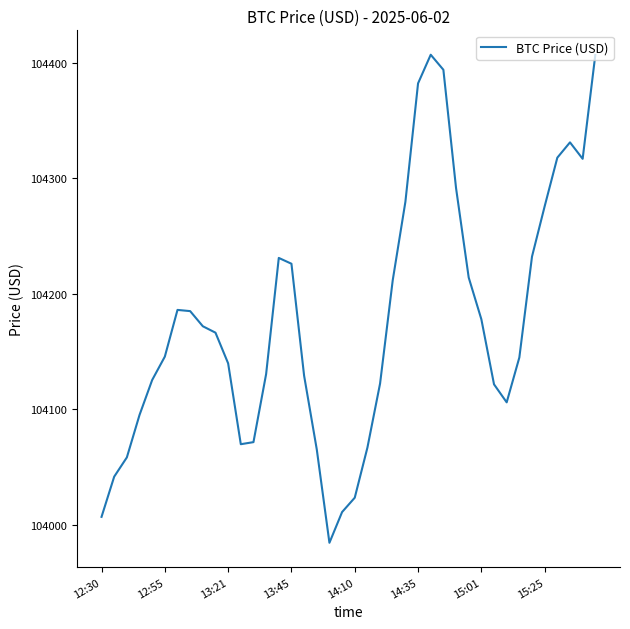

What is the difference between the maximum and second lowest values?

400.6